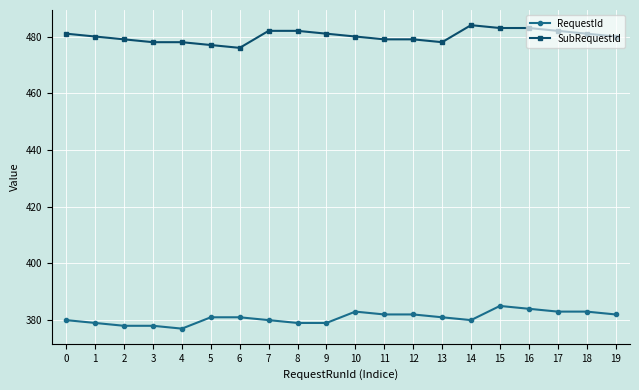

The value of SubRequestId at 13 is 178. True or false?

False